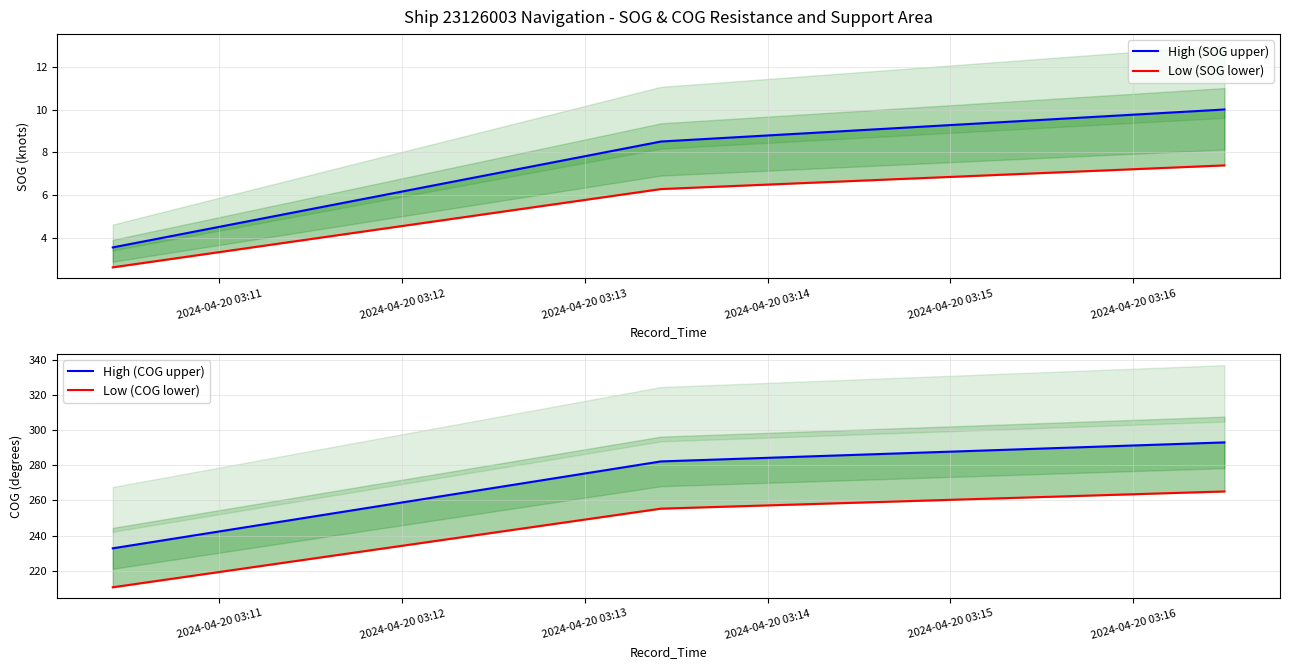

Which has a higher value, 2024-04-20 03:12 or 2024-04-20 03:13?

2024-04-20 03:13